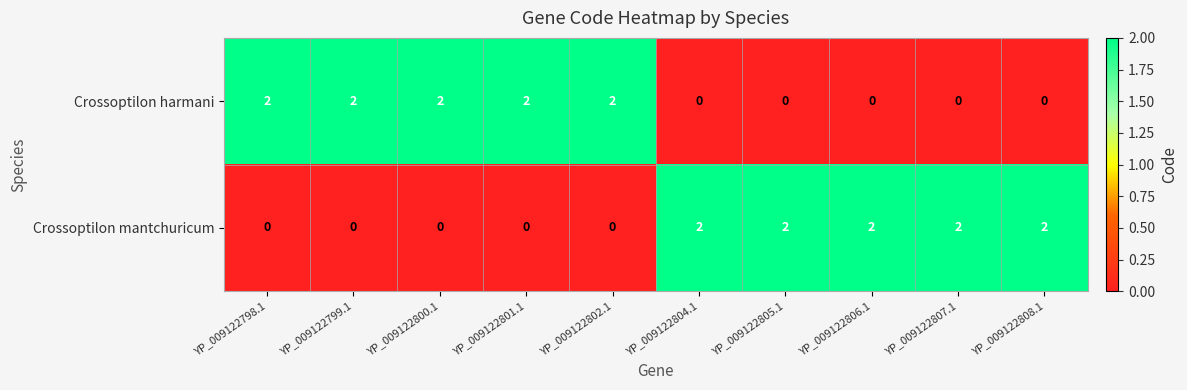

Is it true that Crossoptilon mantchuricum equals 2 at YP_009122806.1?

True